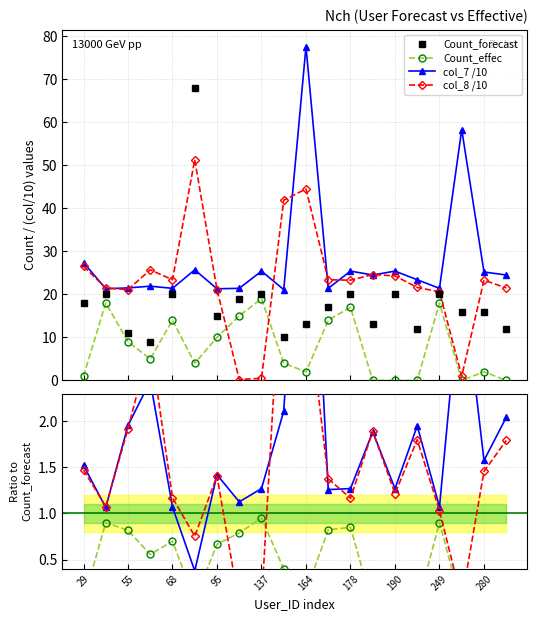

The value of col_8 /10 at 164 is 5.1. True or false?

False